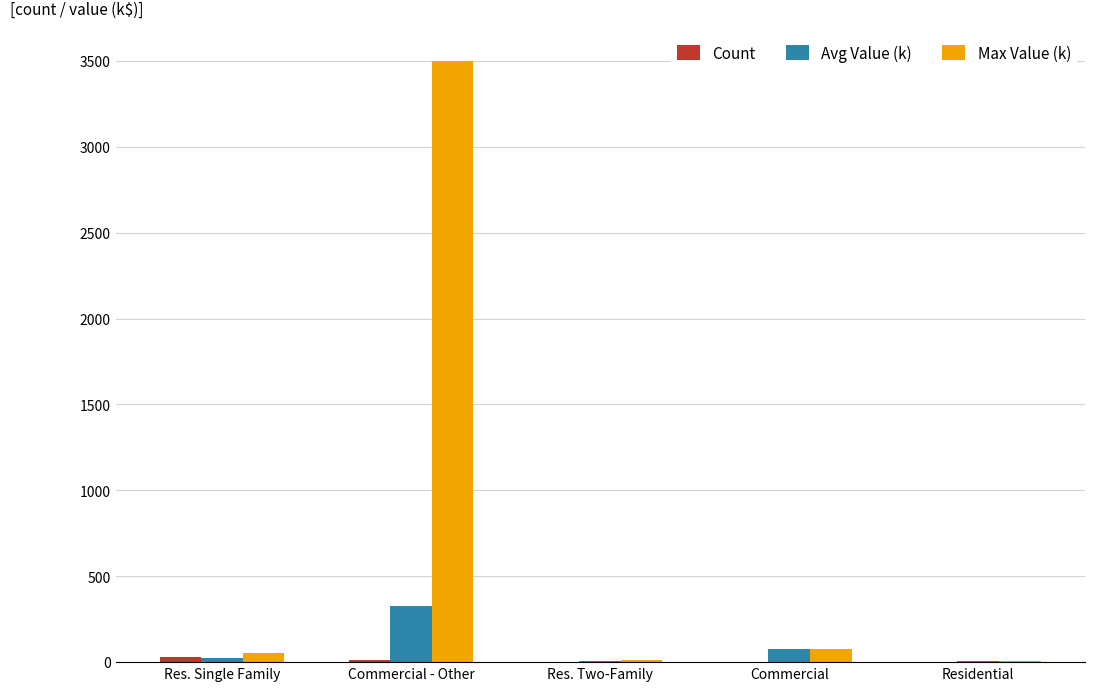

Is it true that Max Value (k) equals 3500.0 at Commercial - Other?

True